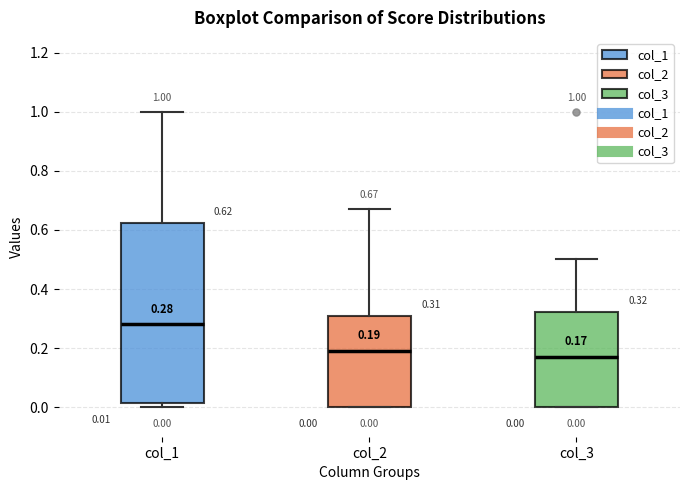

Comparing the boxes themselves (not the whiskers), which one is the tallest?

col_1